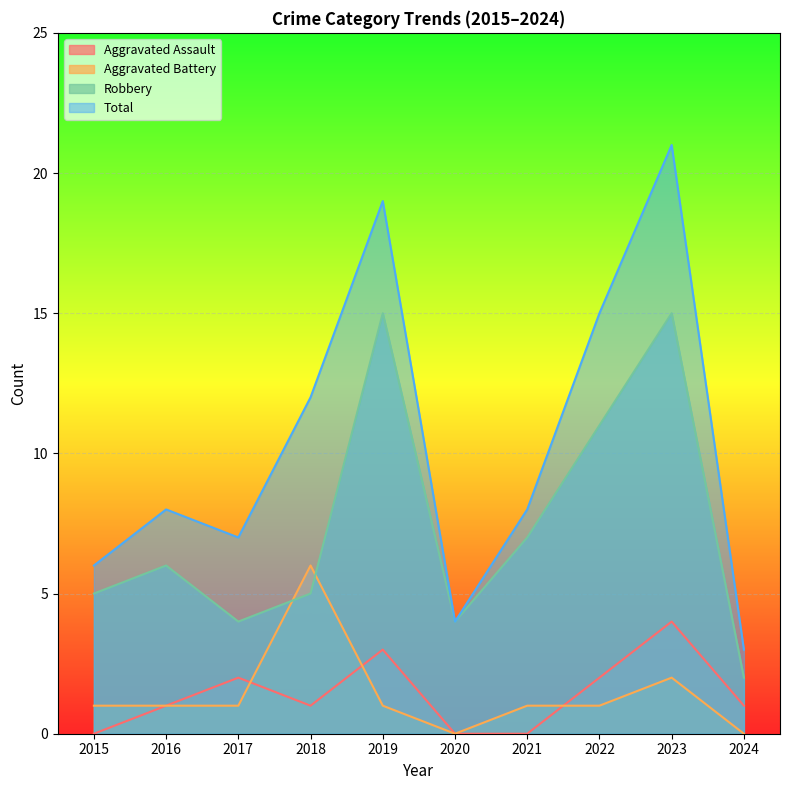

What is the sum of the Aggravated Assault values at 2023 and 2020?

4